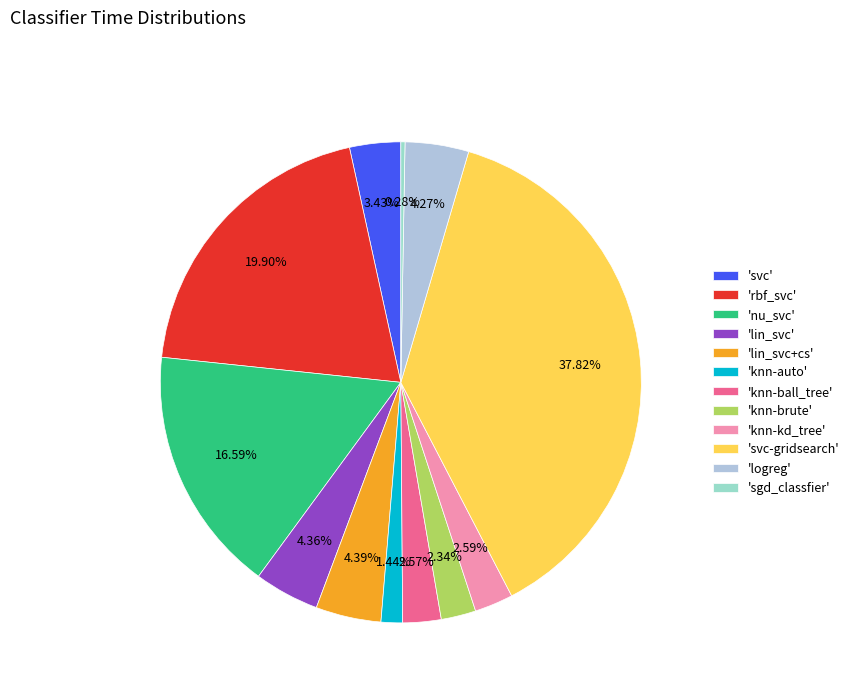

Which category has the biggest portion of the pie?

'svc-gridsearch'